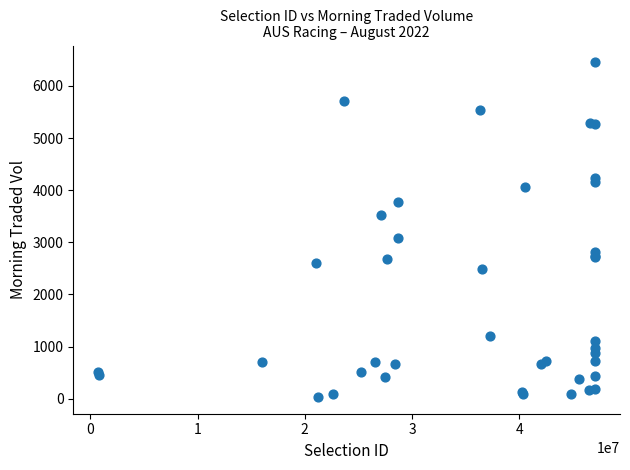

What Y value in the scatter plot is closest to 3243?

3075.0